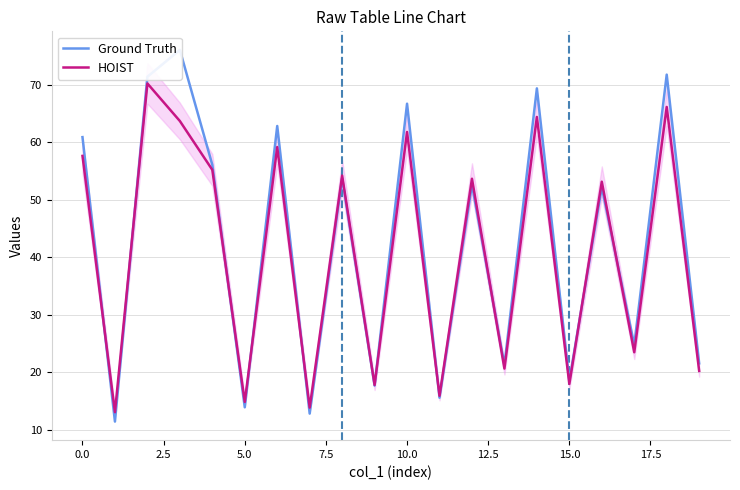

What is the average value of the Ground Truth series?

42.6